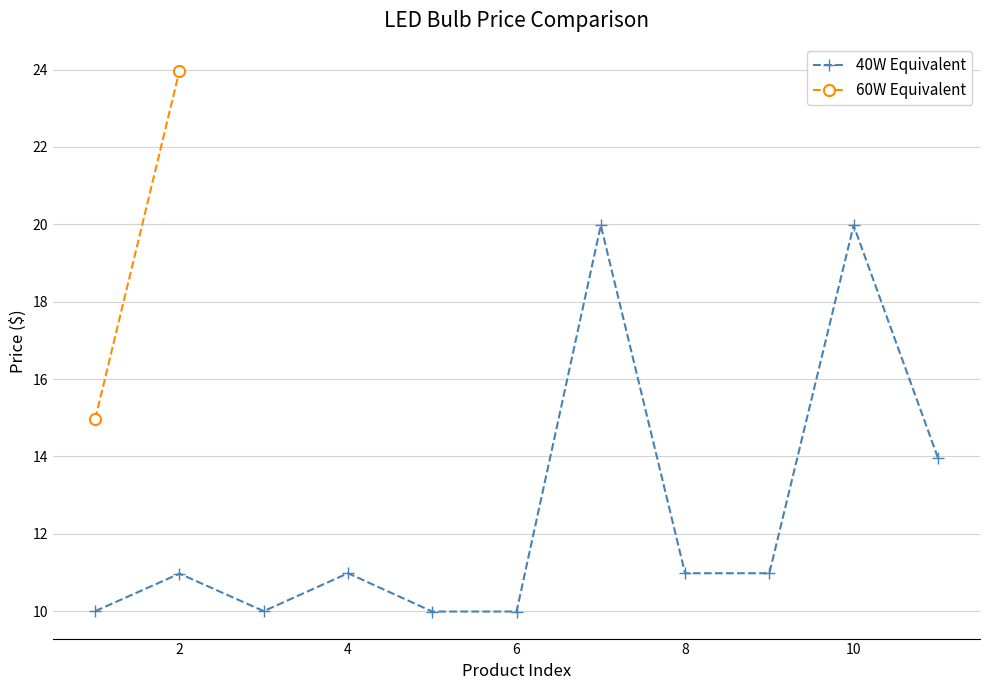

How many data points are above 10?

7